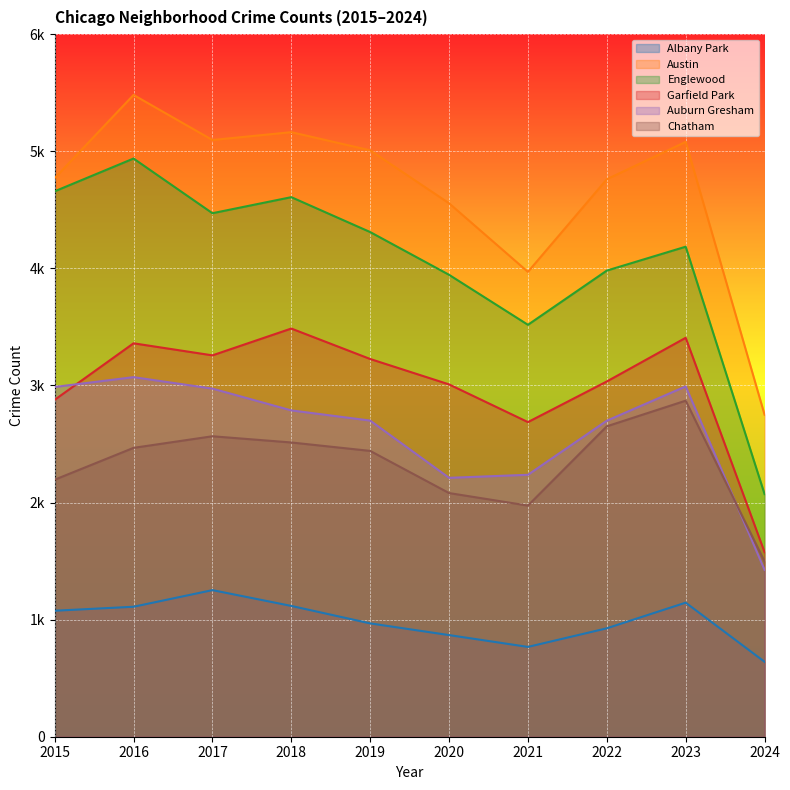

What is the difference between the second highest and second lowest values in the Albany Park series?

378